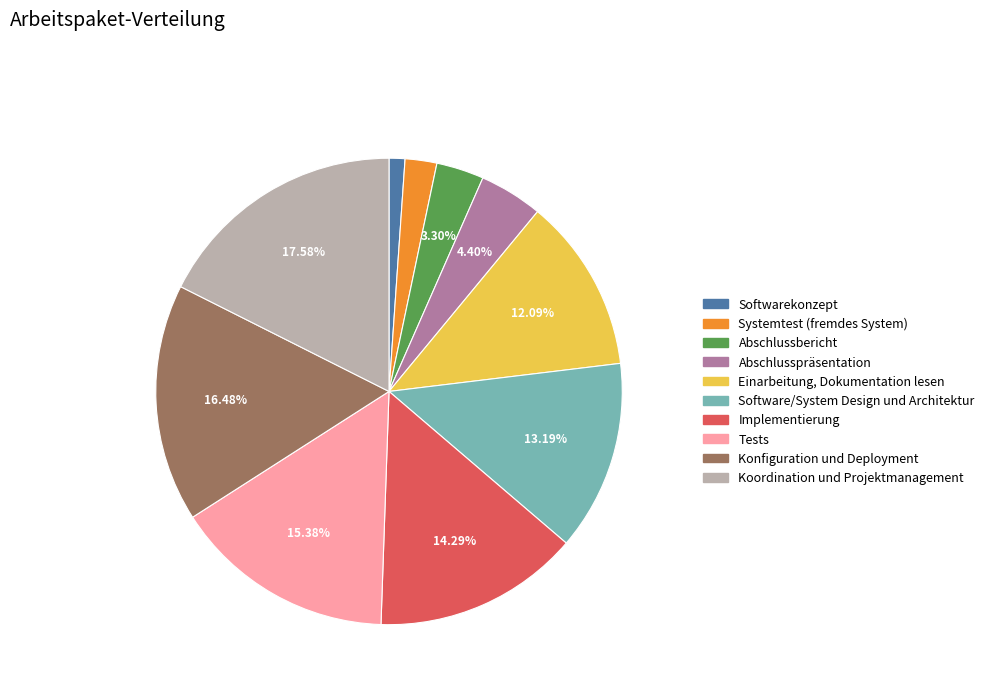

Approximately how many times larger is the value at Systemtest (fremdes System) compared to Konfiguration und Deployment?

0.1